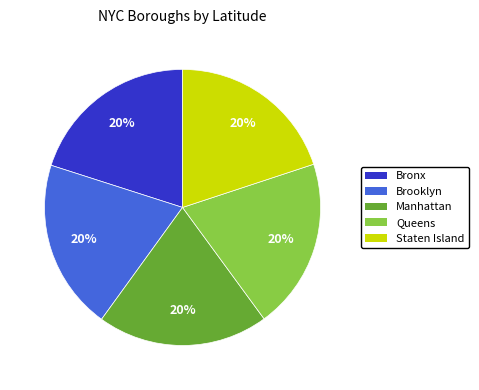

What percentage is the Queens slice, to the nearest percent?

20%